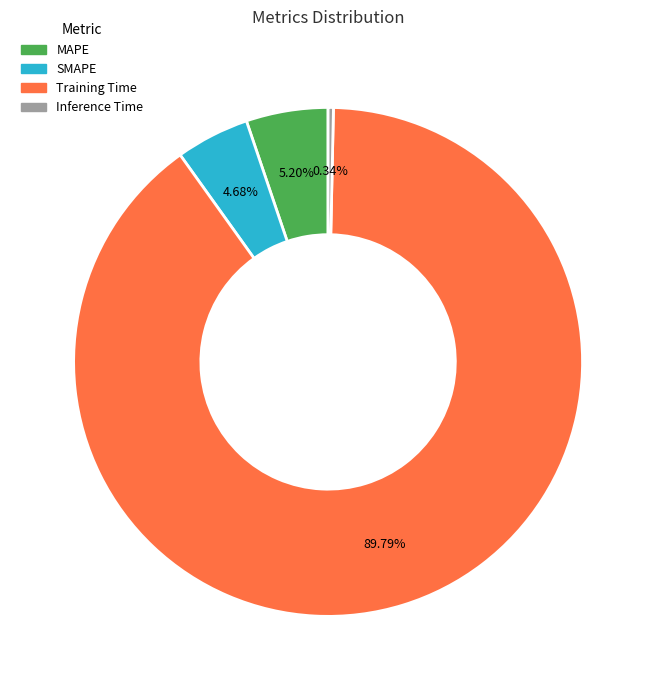

The SMAPE slice represents 5% of the pie. True or false?

True